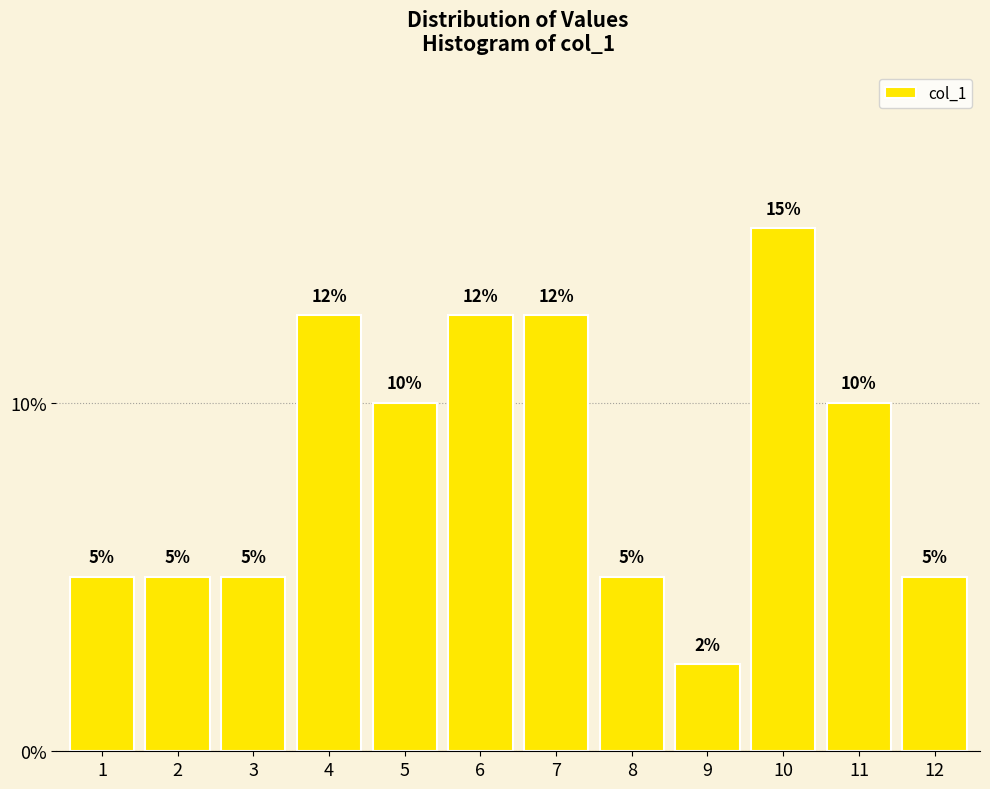

Which category has the highest value across all series?

10